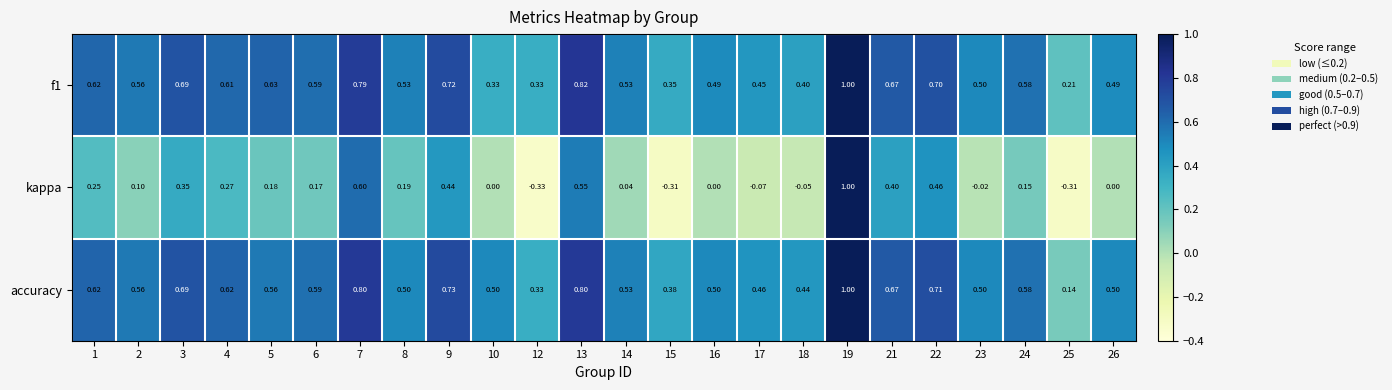

Which series has the largest total across all categories?

accuracy